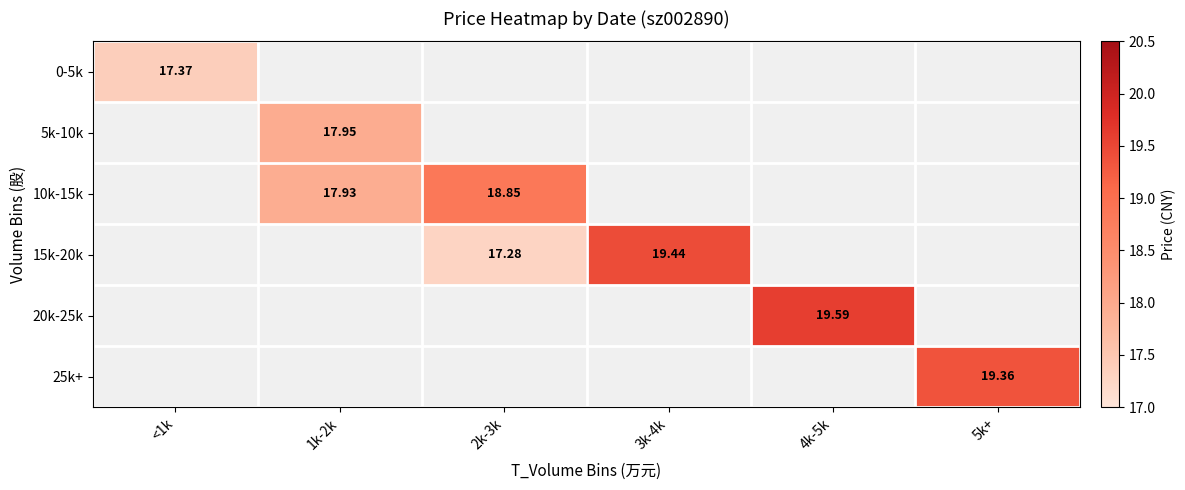

At 2k-3k, list the series in order from smallest to largest.

15k-20k, 20k-25k, 25k+, 0-5k, 5k-10k, 10k-15k